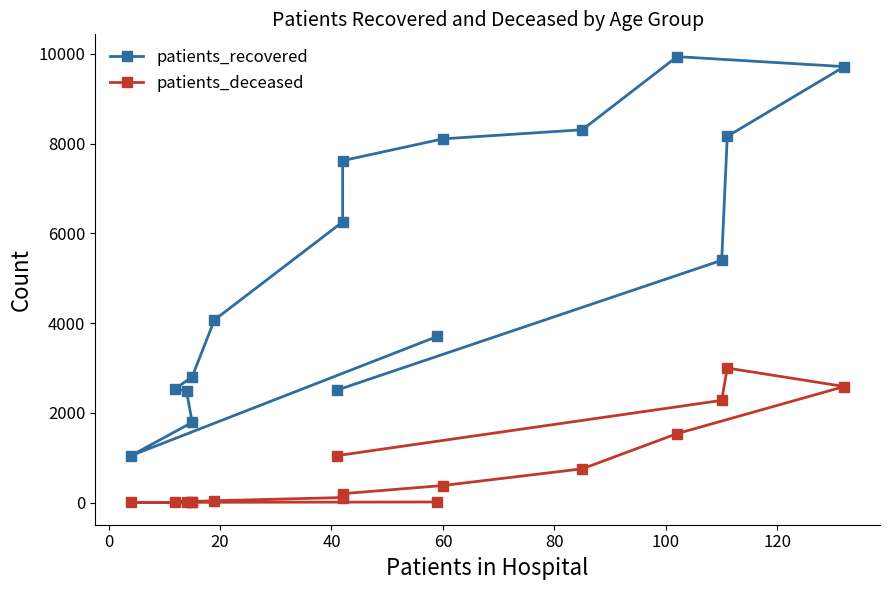

What is the maximum value shown in the chart?

9941